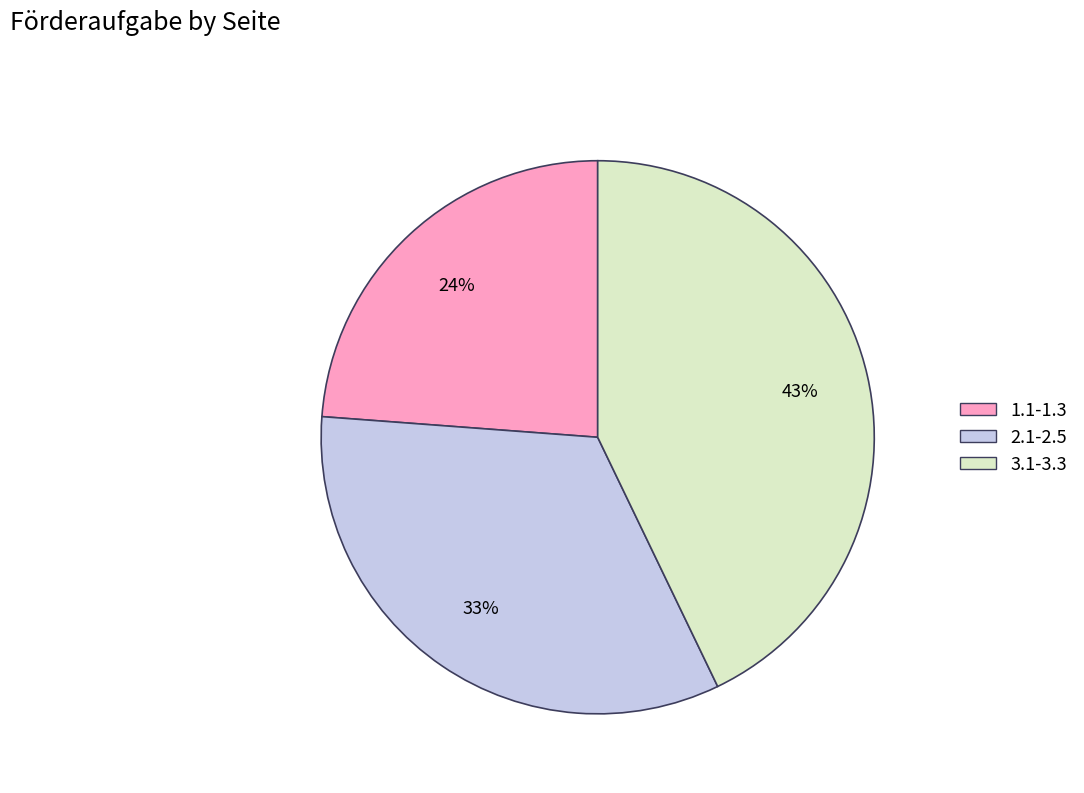

What percentage is the 1.1-1.3 slice, to the nearest percent?

24%